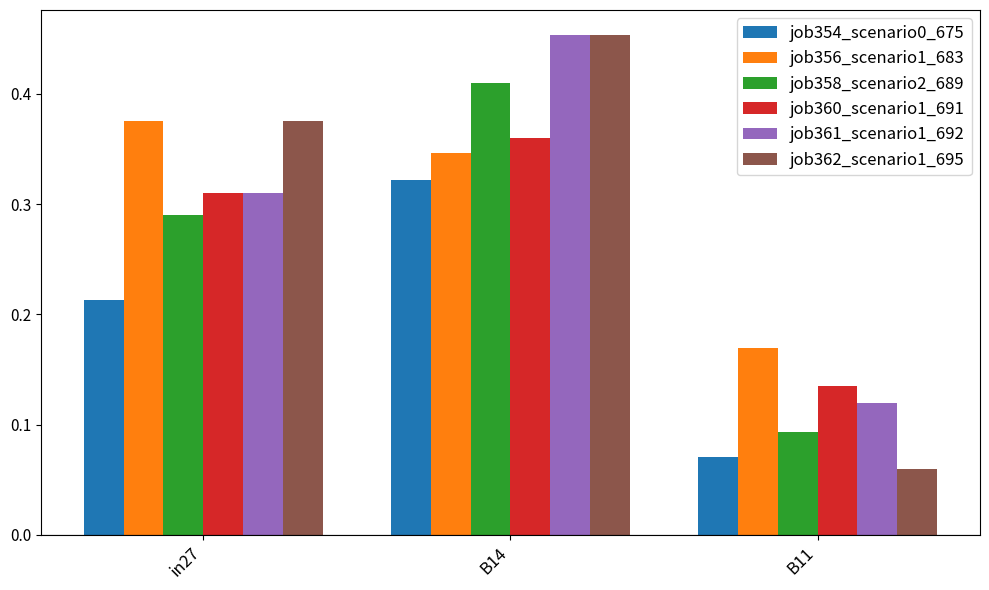

Which label corresponds to the largest value in the chart?

B14